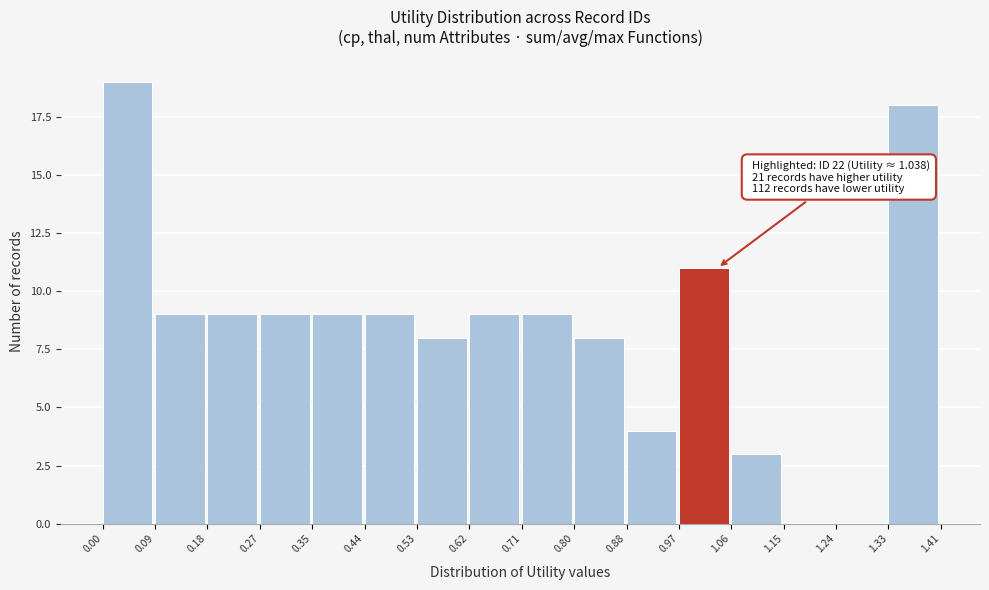

Which range on the x-axis has the tallest bar?

0.00 to 0.09